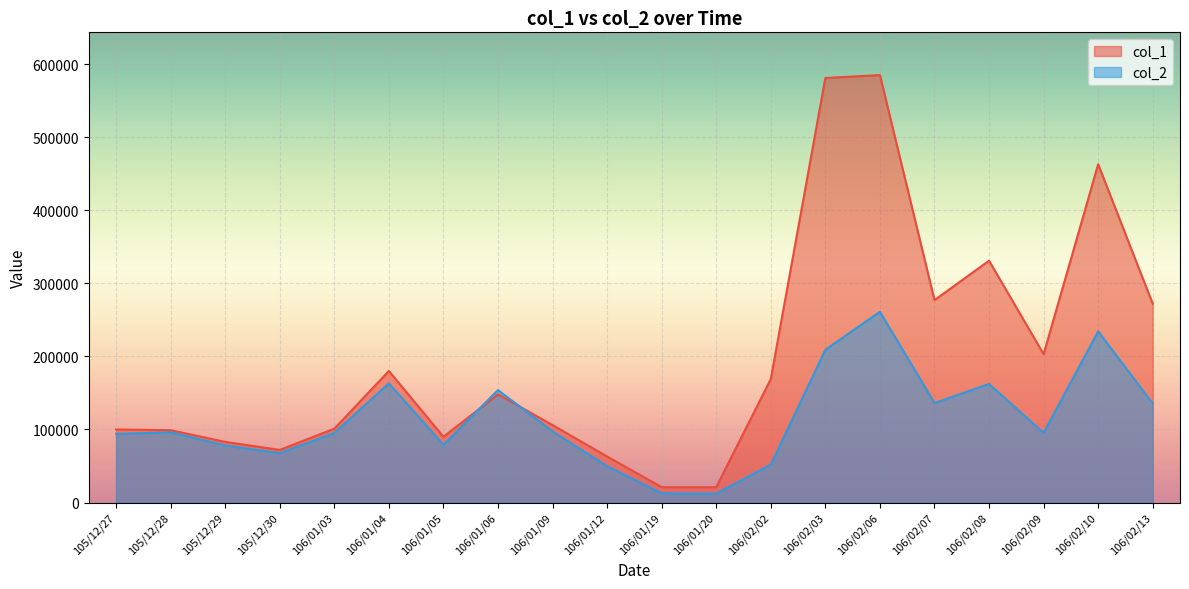

Which series has the largest total across all categories?

col_1